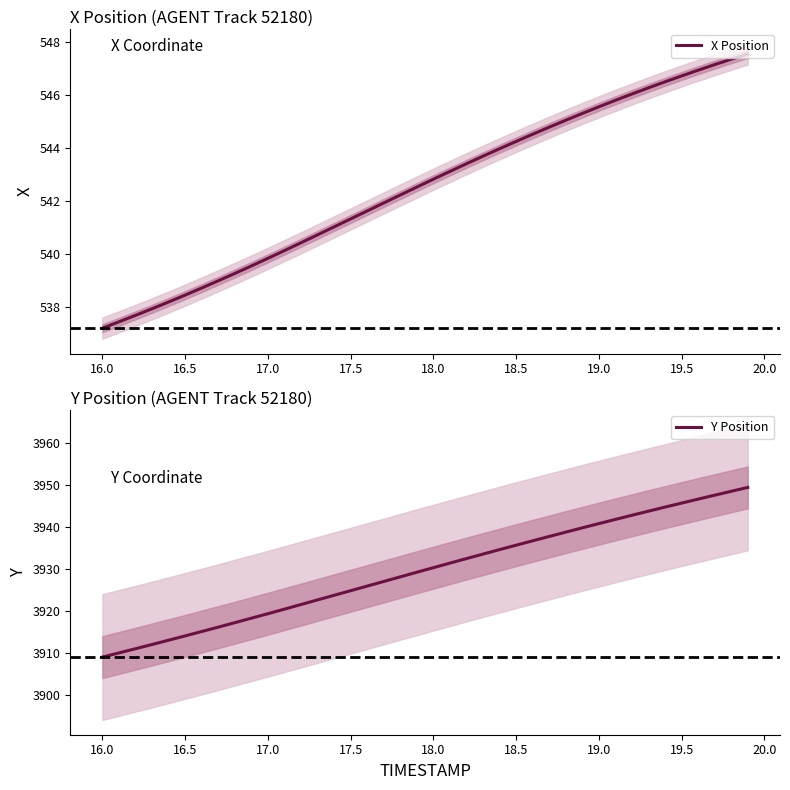

What is the lowest value of the X Position series?

537.2